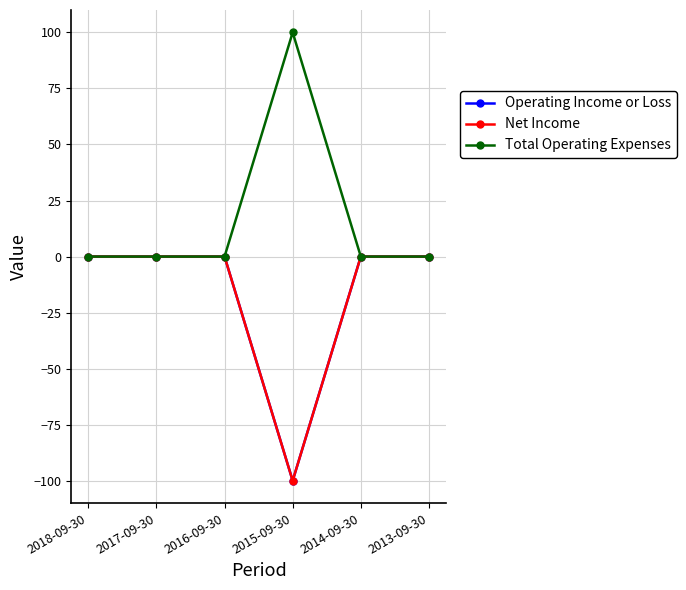

Is this an area chart (filled region under the line)?

No